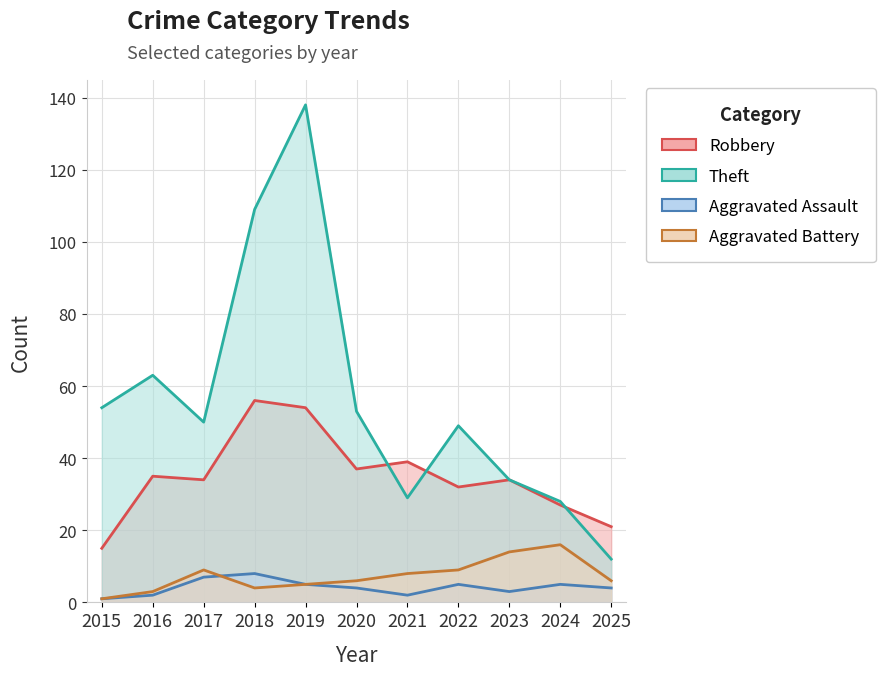

Where is Aggravated Battery nearest to the value 8?

2021